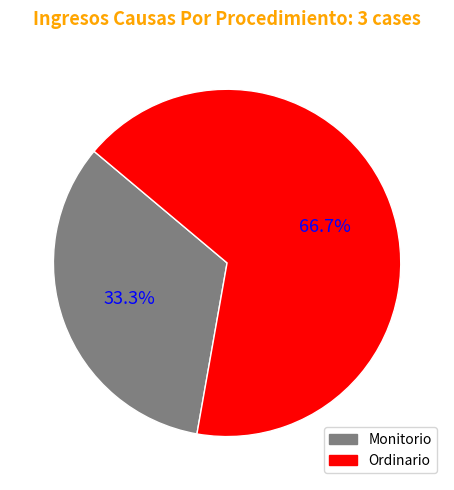

To the nearest percent, what is the difference between the largest and smallest slice percentages?

33%